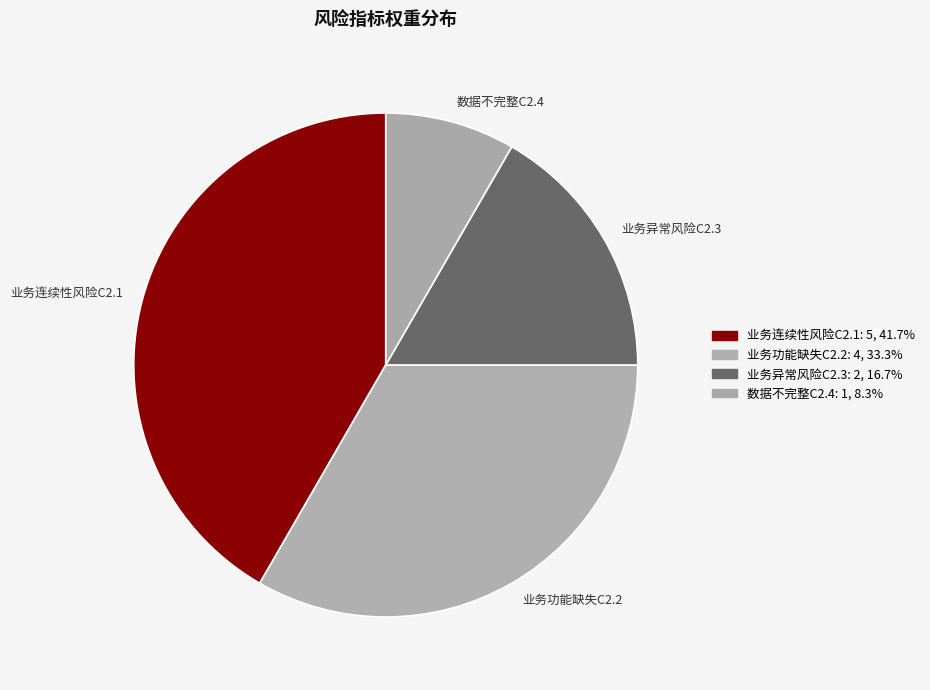

Which slice is the largest?

业务连续性风险C2.1